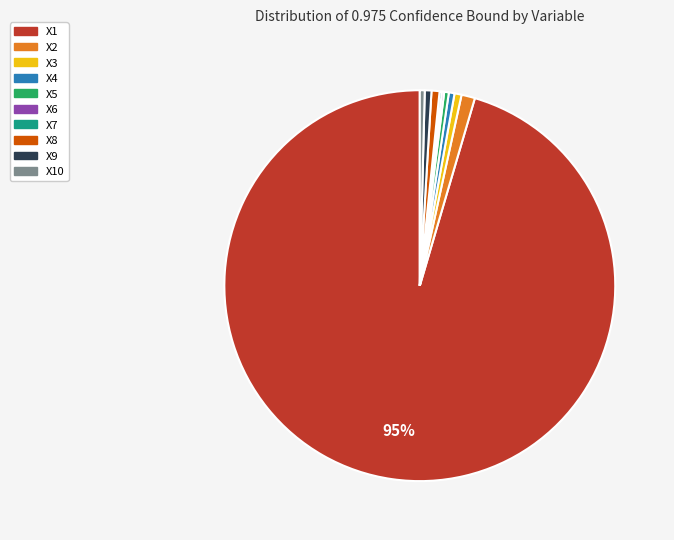

Is there a majority slice in this chart?

Yes